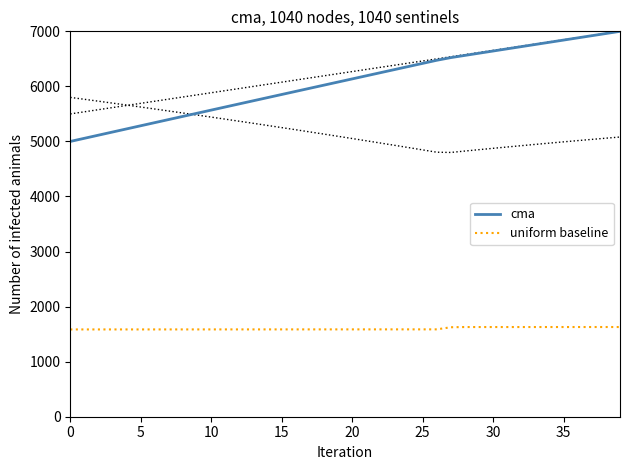

What is the lowest value of the uniform baseline series?

1585.4